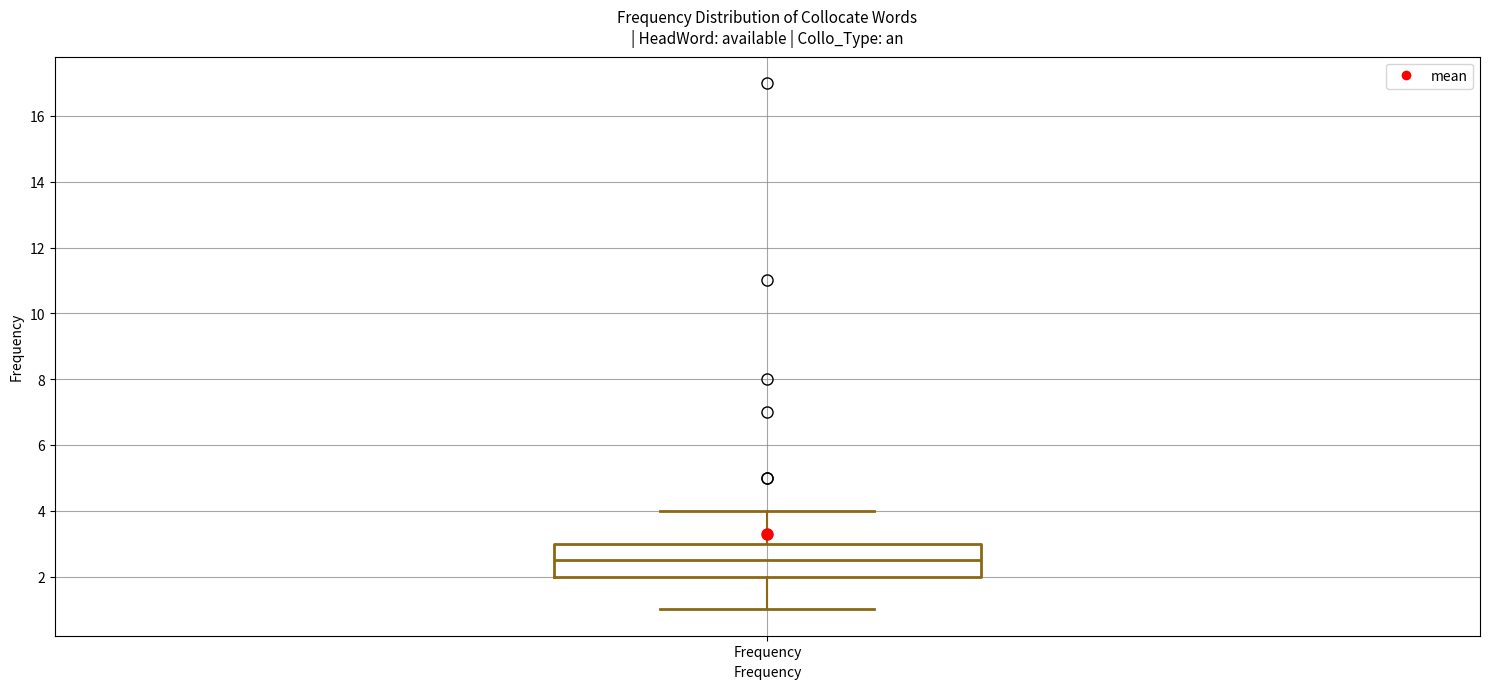

Read this box plot against the y-axis: the position of the median line, the range covered by the box, and the ends of both whiskers. The values are not printed on the chart, so give them approximately, as read against the axis.

median 2.6, box 2.0 to 3.0, whiskers 1.0 to 4.0